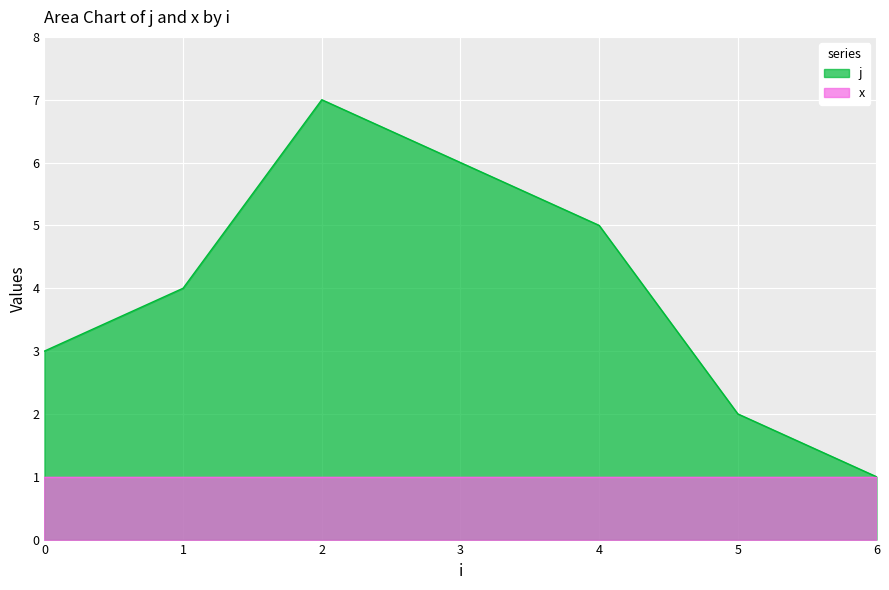

Count the values in the range 2 to 6.

5